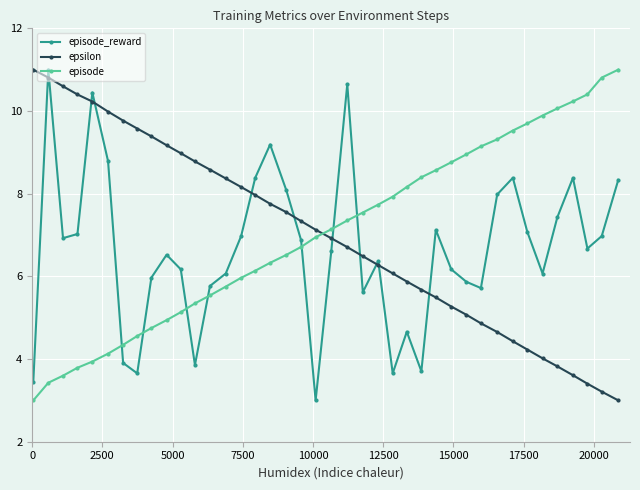

How many times do episode_reward and episode cross each other?

7